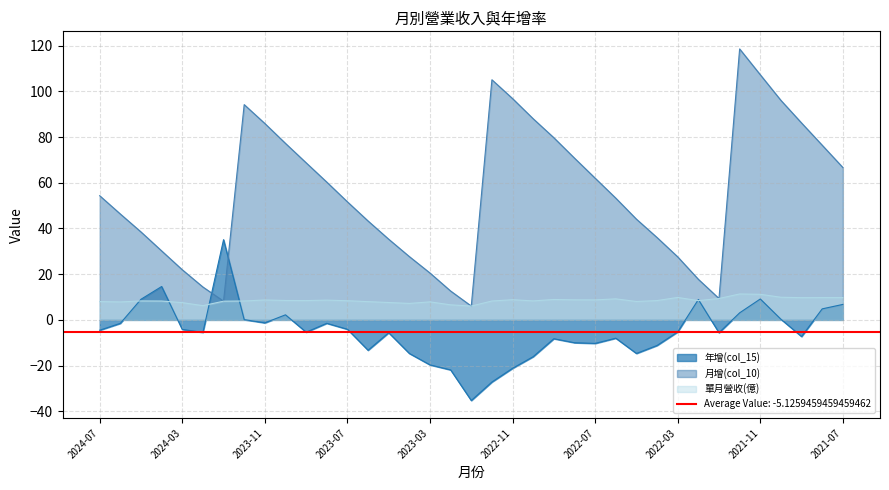

How many intersections are there between 年增(col_15) and 月增(col_10)?

2